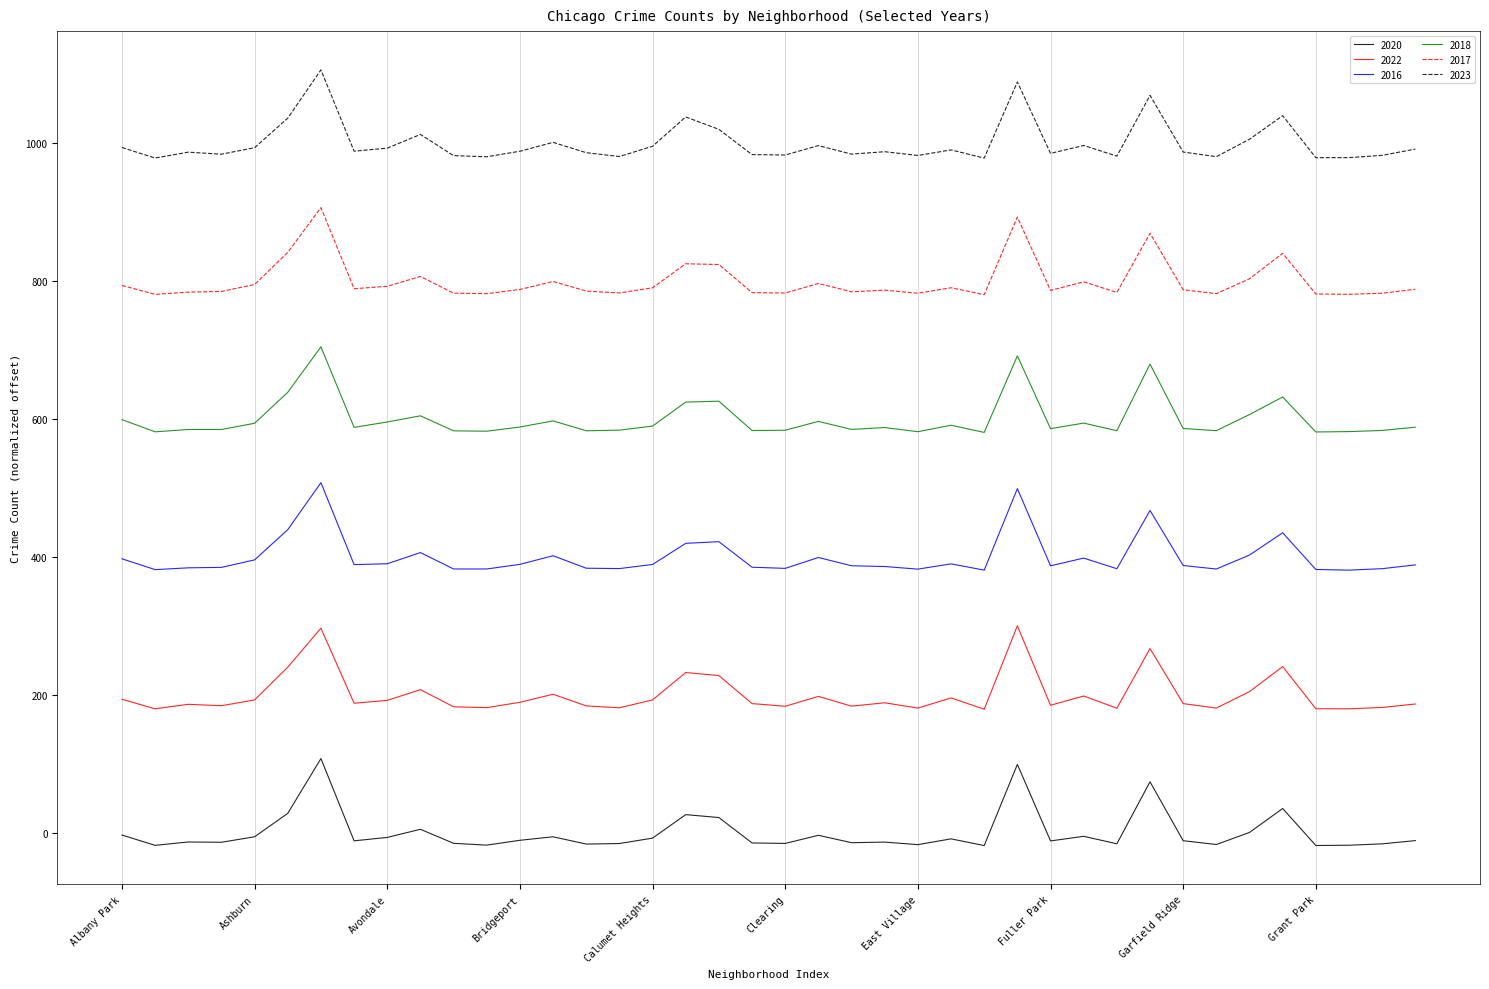

True or false: 2020 and 2017 cross at least once.

False